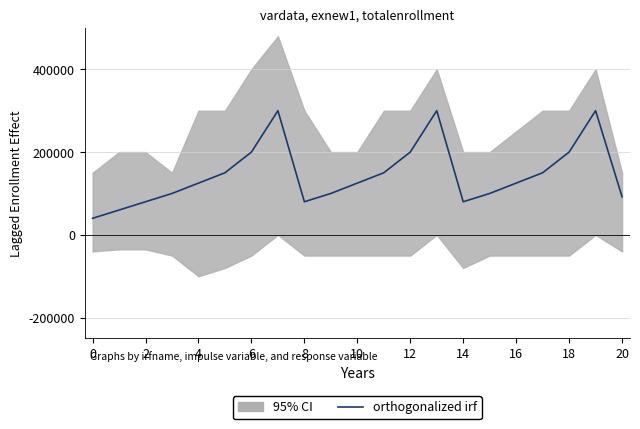

Read the value at 0.

40000